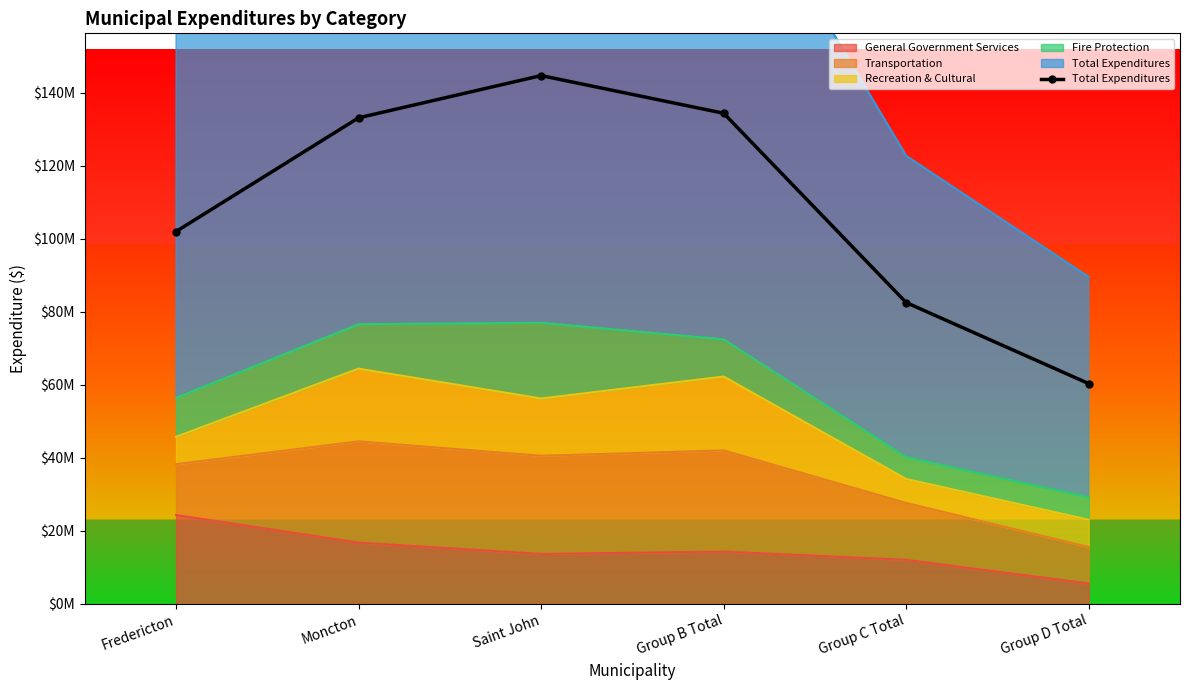

Where does the data first go above 133078435?

Saint John